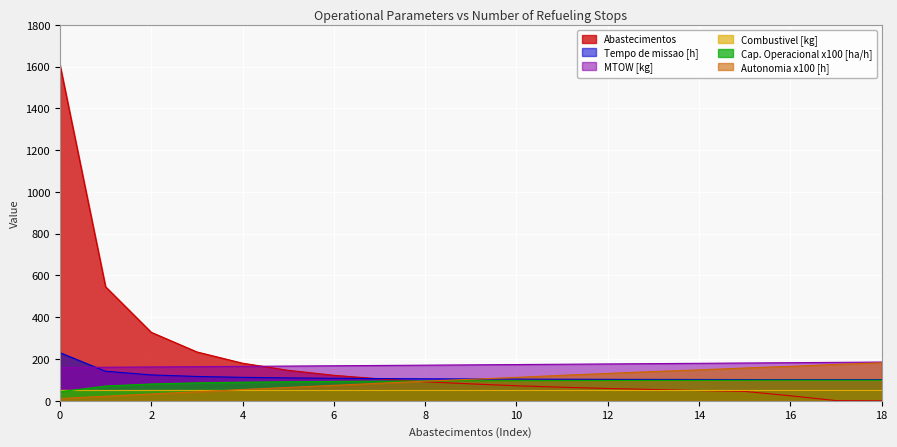

True or false: Capacidade operacional [ha/h] has a value of 163.0 at 15.

False